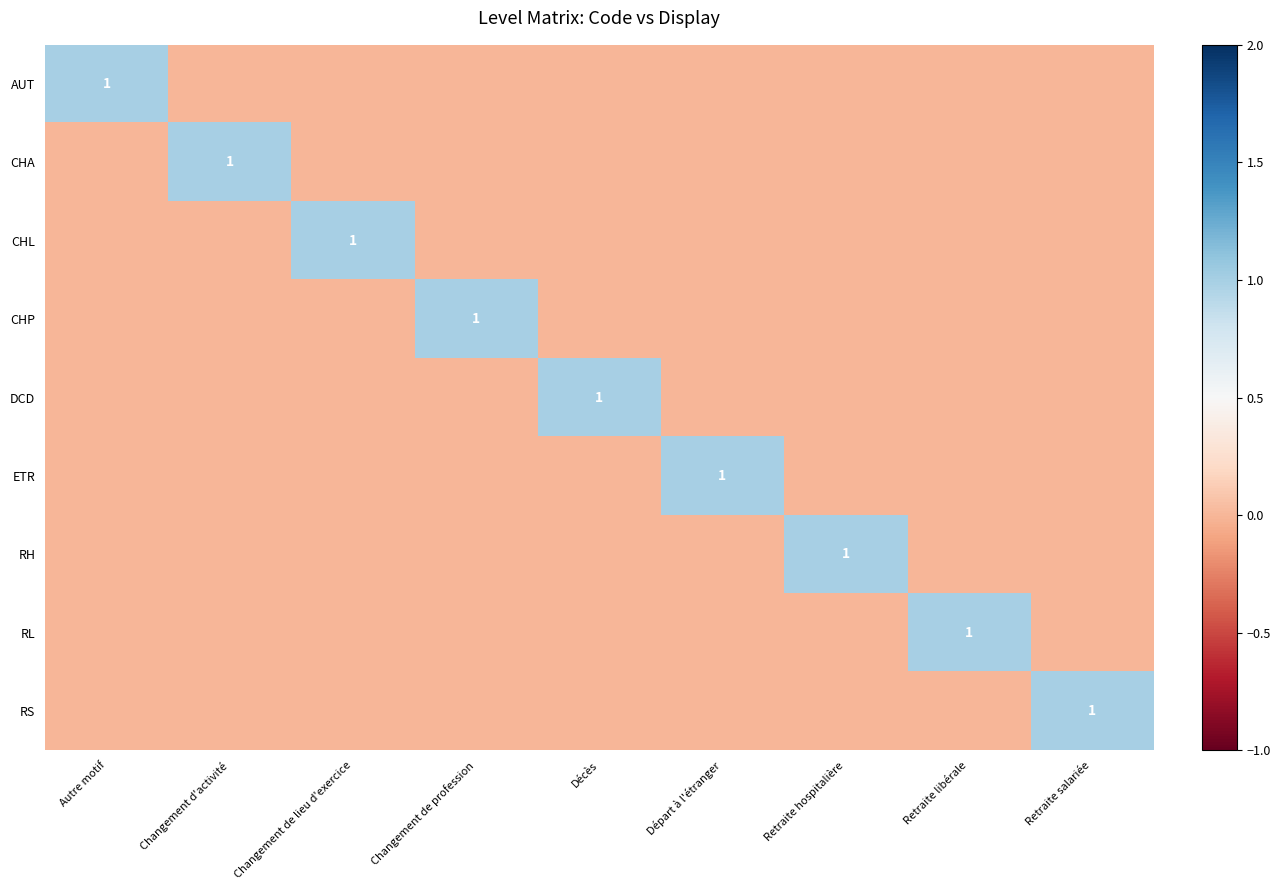

The value of CHP at Changement de profession is 1. True or false?

True